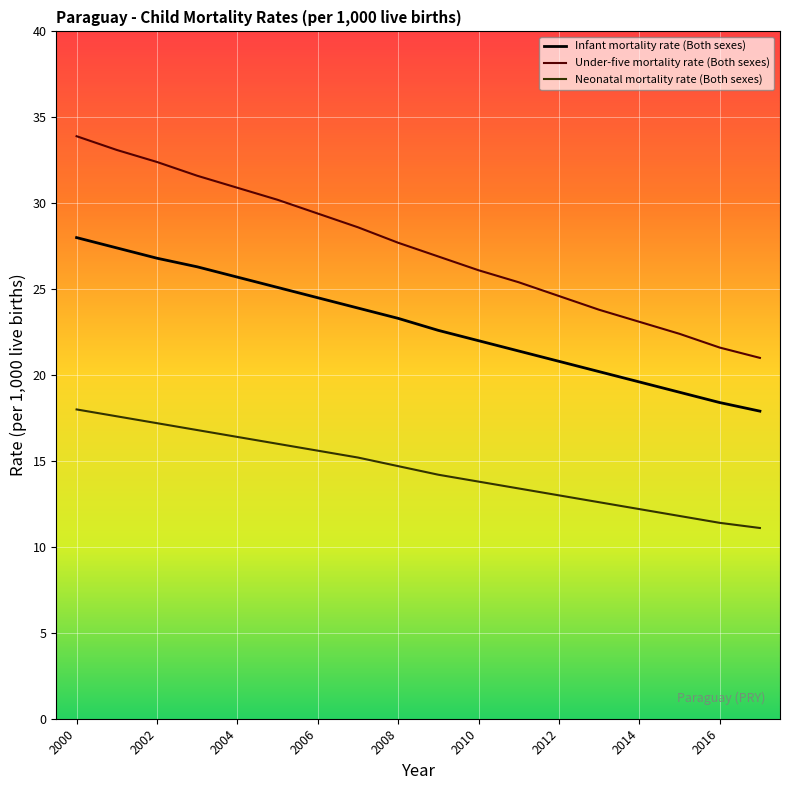

What is the difference between the maximum and minimum values in the Under-five mortality rate (Both sexes) series?

12.9